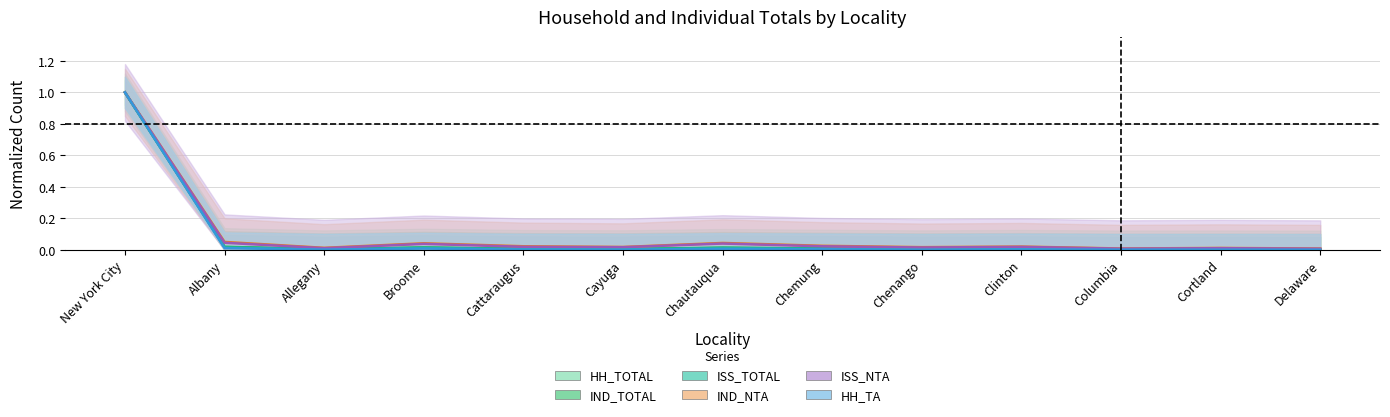

What is the total value across all series at Clinton?

0.1